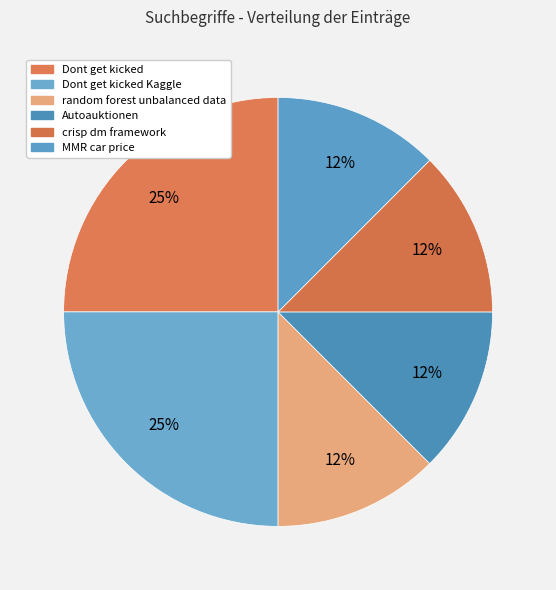

How many segments does this pie chart have?

6